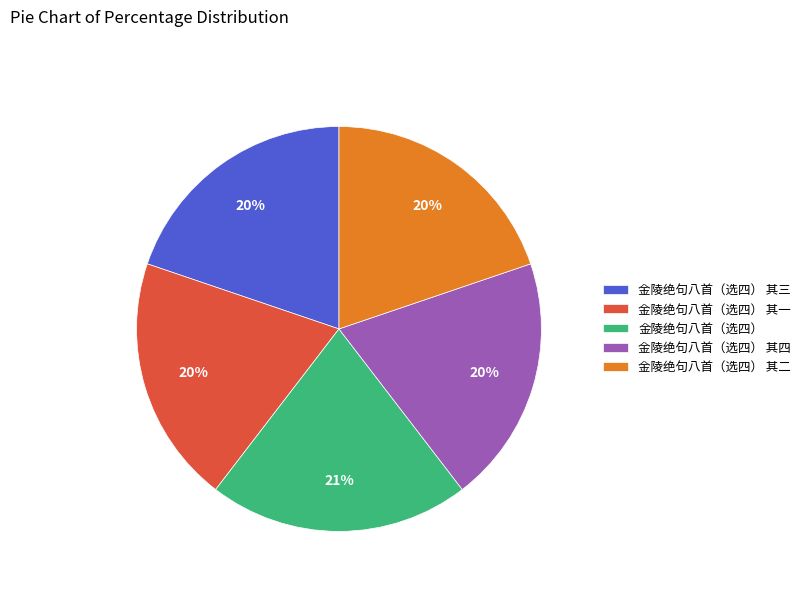

What percentage is the 金陵绝句八首（选四） 其一 slice, to the nearest percent?

20%